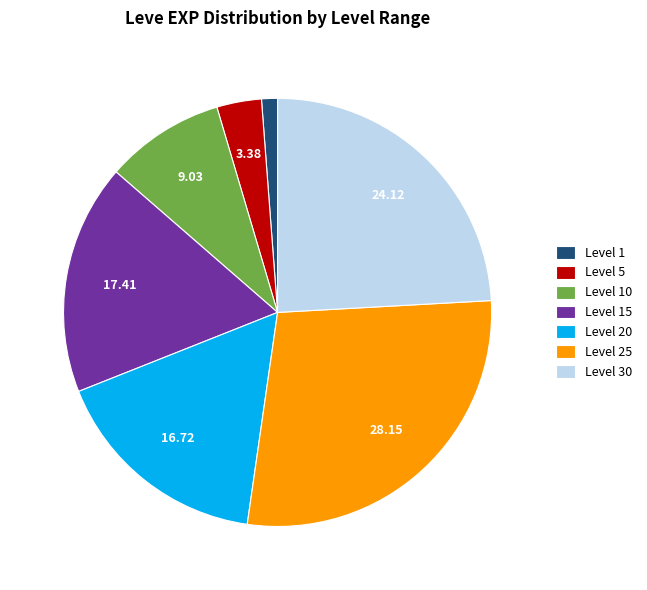

Between Level 20 and Level 25, which is larger?

Level 25